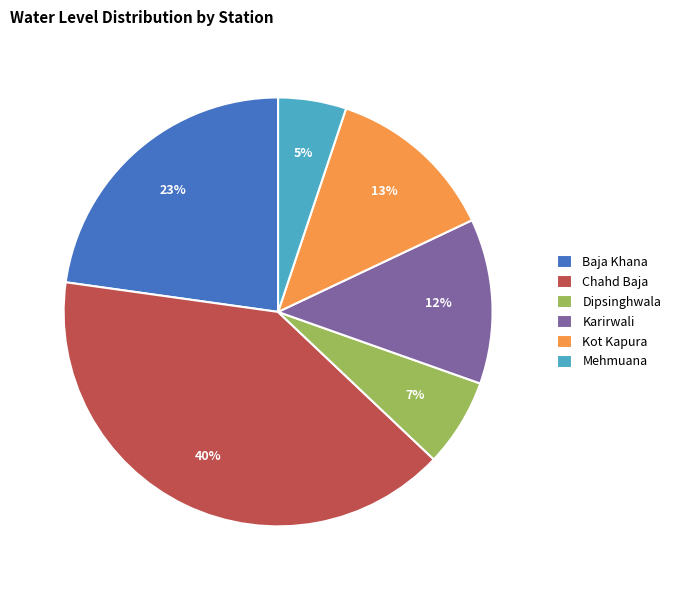

Which slice is the smallest?

Mehmuana